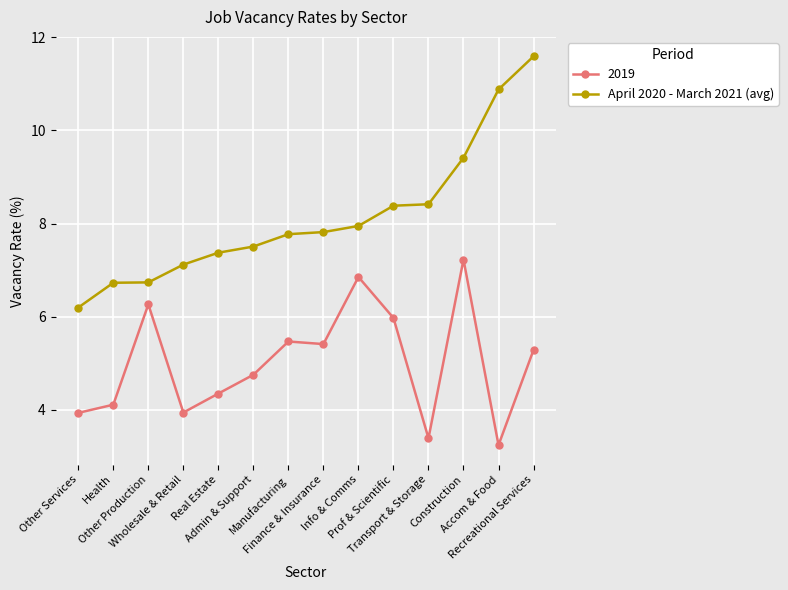

Which series has the largest range (max minus min)?

April 2020 - March 2021 (avg)